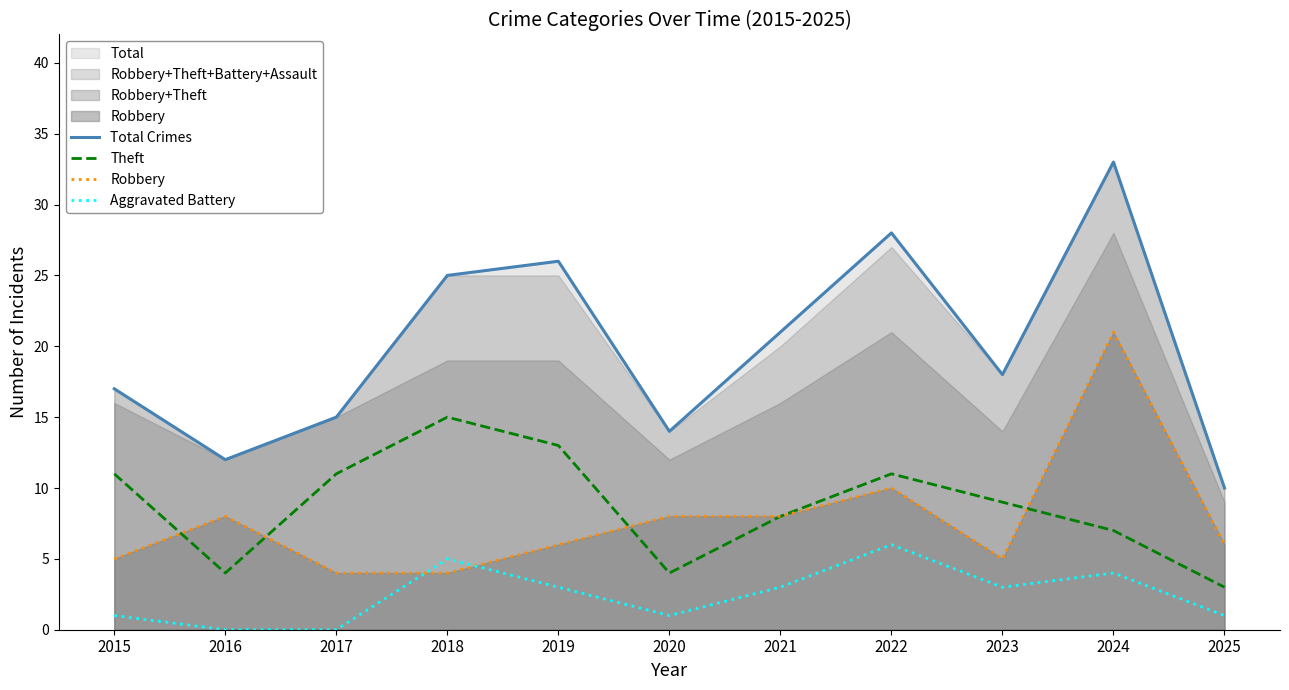

True or false: Robbery has a value of 6 at 2025.

True